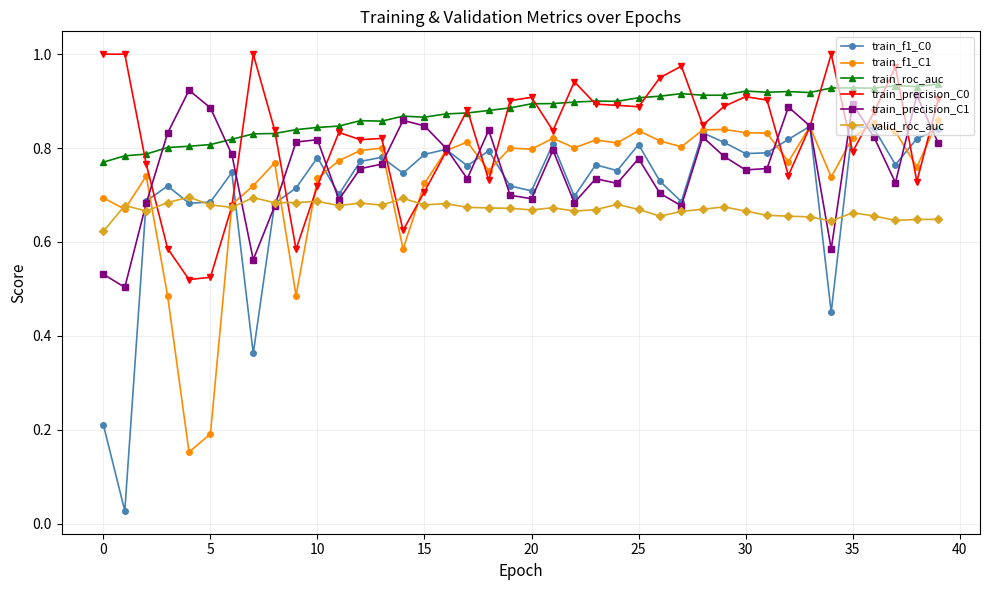

How many times do valid_roc_auc and train_precision_C0 cross each other?

6